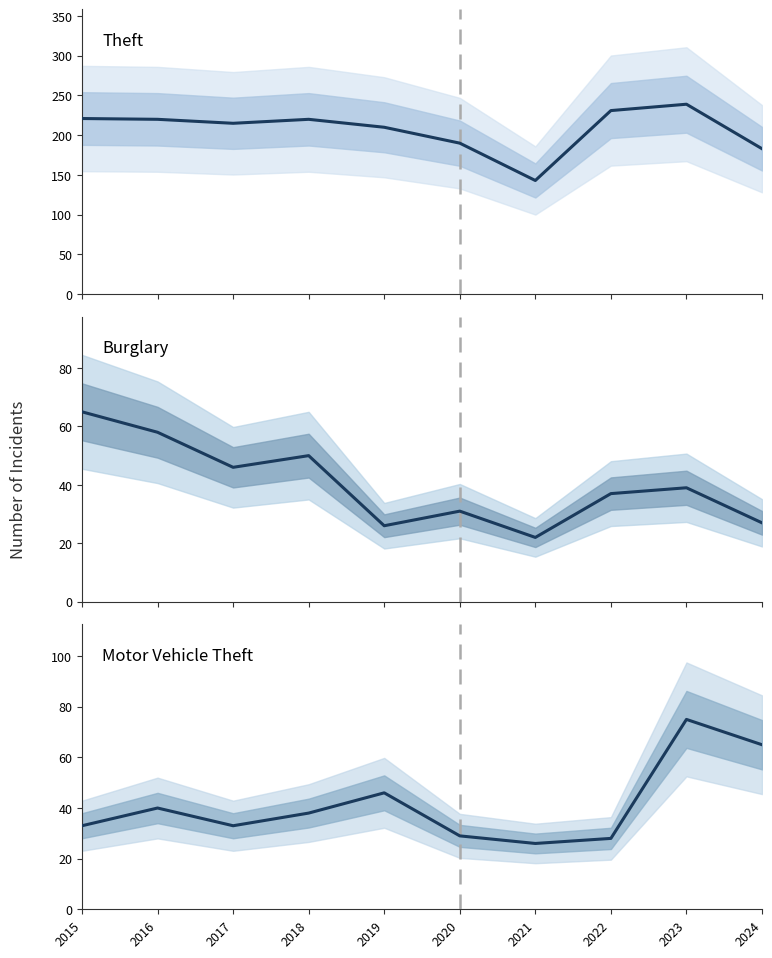

What is the difference between the highest and lowest values at 2017?

182